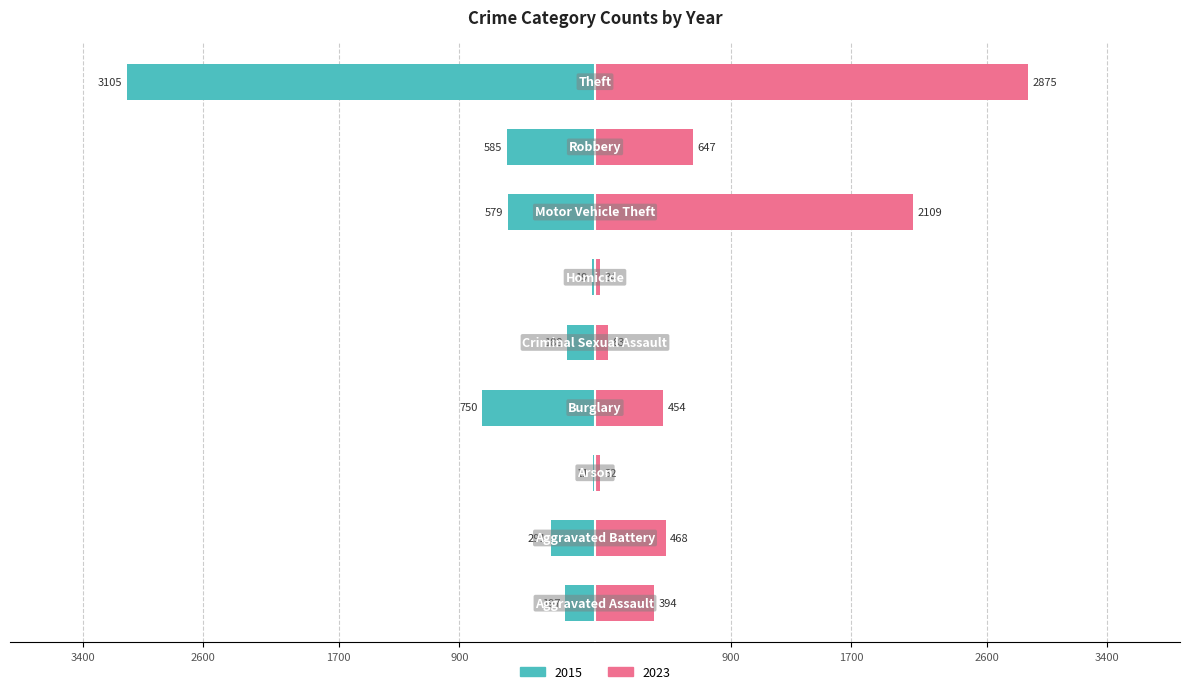

What is the label of the 3rd bar from the right?

Motor Vehicle Theft